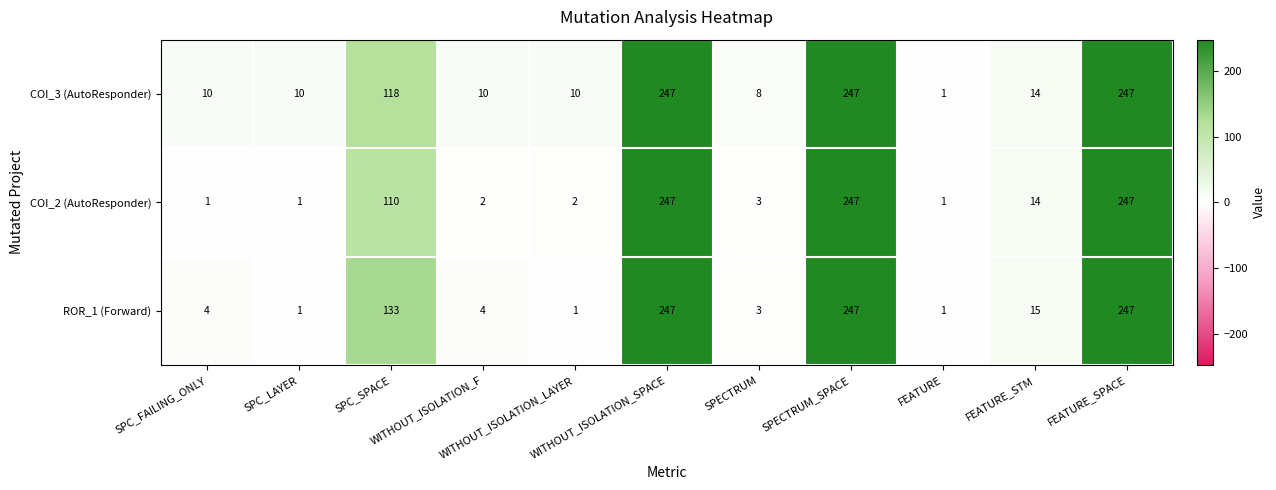

Which series has the largest total across all categories?

COI_3 (AutoResponder)